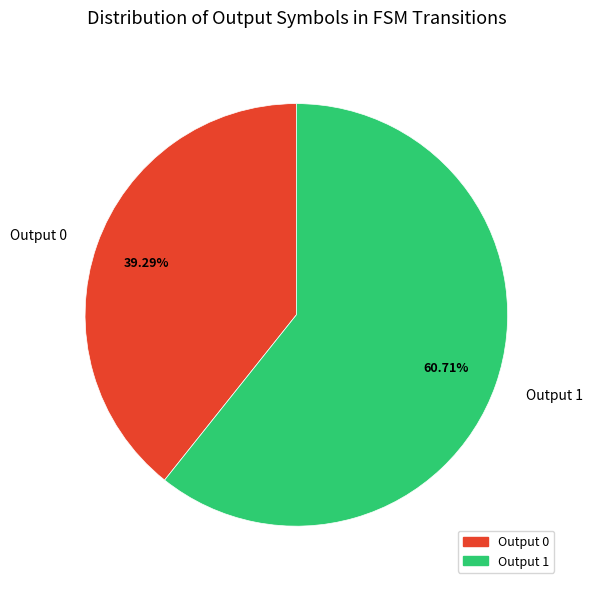

Does any single category account for the majority?

Yes